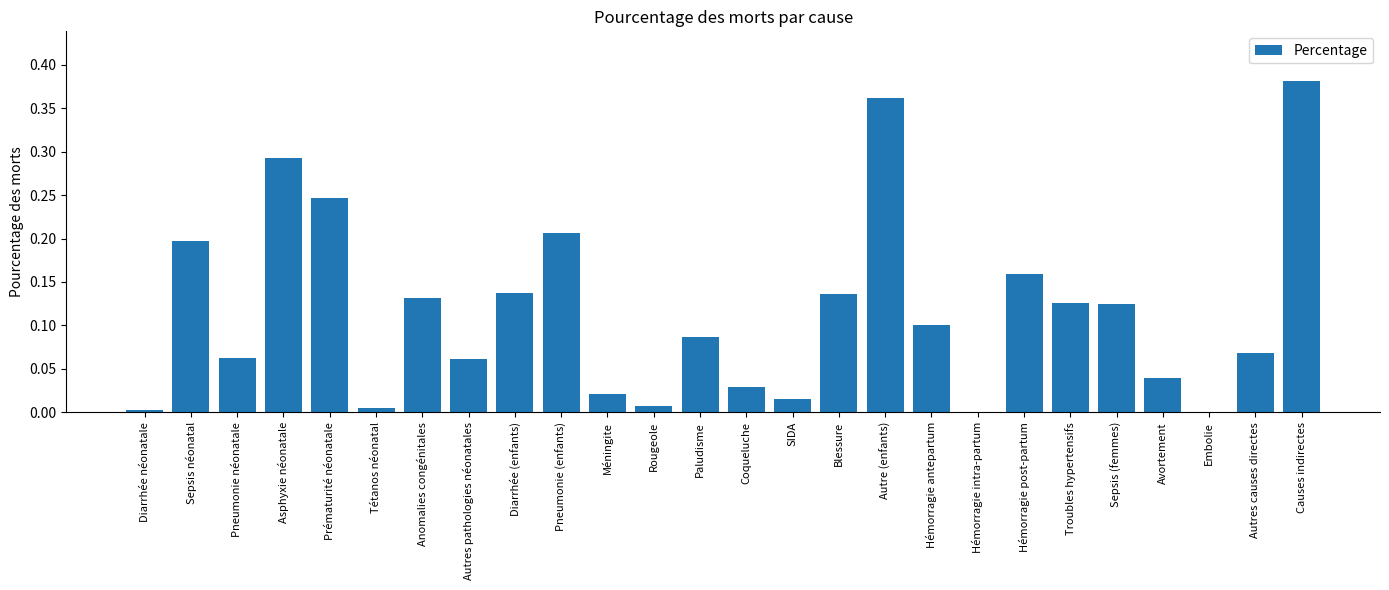

Between Sepsis (femmes) and Causes indirectes, which is larger?

Causes indirectes